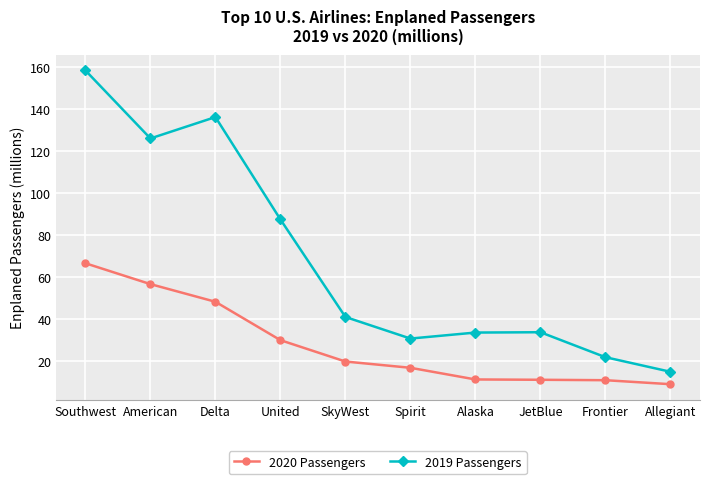

The value of 2019 Passengers at Alaska is 10.7. True or false?

False